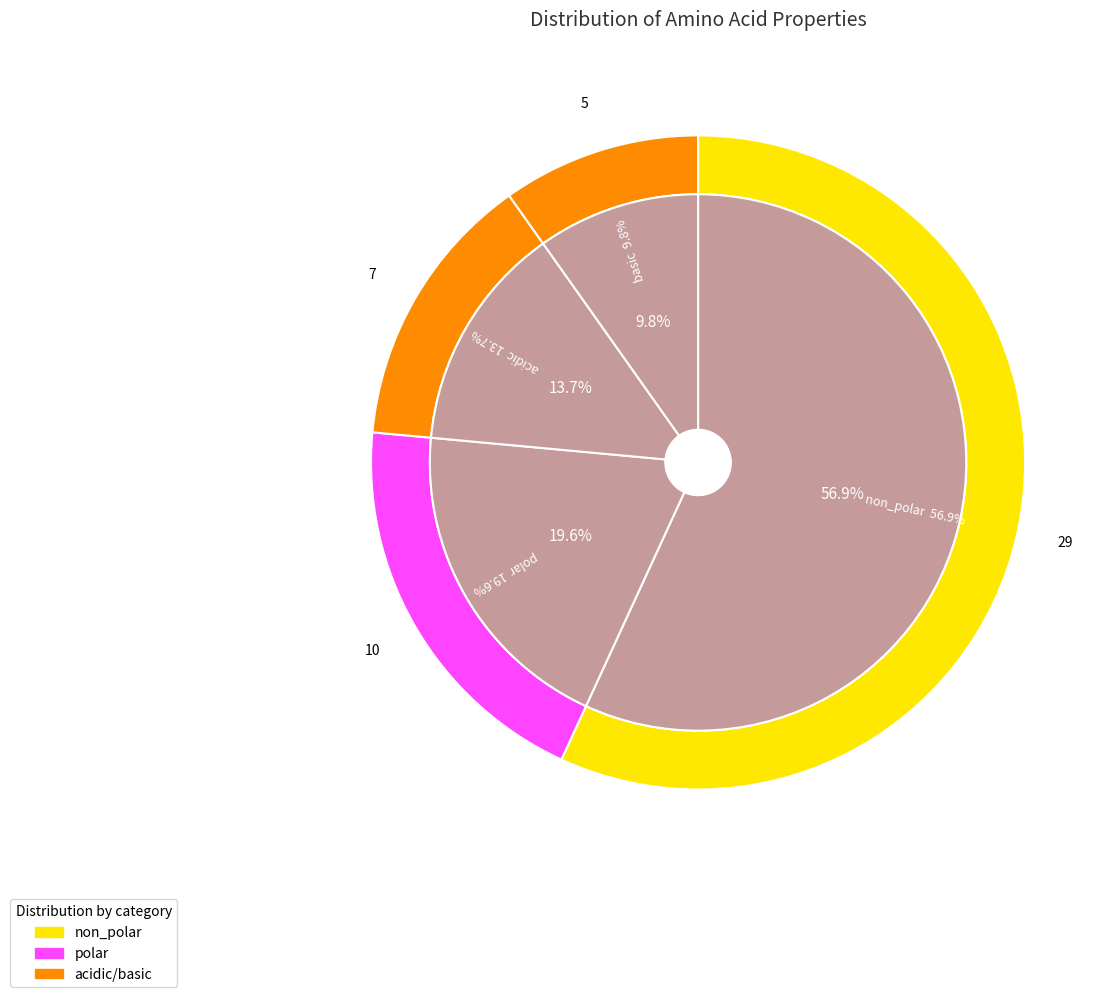

Which slice is the largest?

non_polar